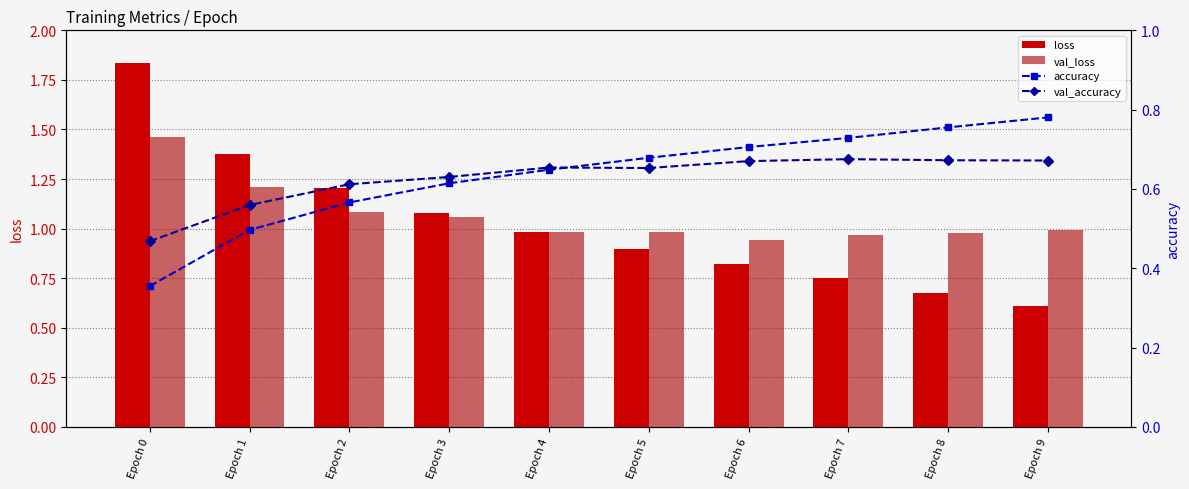

Reading left to right, list all the values displayed in this chart.

loss: Epoch 0=1.8	Epoch 1=1.4	Epoch 2=1.2	Epoch 3=1.1	Epoch 4=1.0	Epoch 5=0.9	Epoch 6=0.8	Epoch 7=0.8	Epoch 8=0.7	Epoch 9=0.6
val_loss: Epoch 0=1.5	Epoch 1=1.2	Epoch 2=1.1	Epoch 3=1.1	Epoch 4=1.0	Epoch 5=1.0	Epoch 6=0.9	Epoch 7=1.0	Epoch 8=1.0	Epoch 9=1.0
accuracy: Epoch 0=0.4	Epoch 1=0.5	Epoch 2=0.6	Epoch 3=0.6	Epoch 4=0.6	Epoch 5=0.7	Epoch 6=0.7	Epoch 7=0.7	Epoch 8=0.8	Epoch 9=0.8
val_accuracy: Epoch 0=0.5	Epoch 1=0.6	Epoch 2=0.6	Epoch 3=0.6	Epoch 4=0.7	Epoch 5=0.7	Epoch 6=0.7	Epoch 7=0.7	Epoch 8=0.7	Epoch 9=0.7